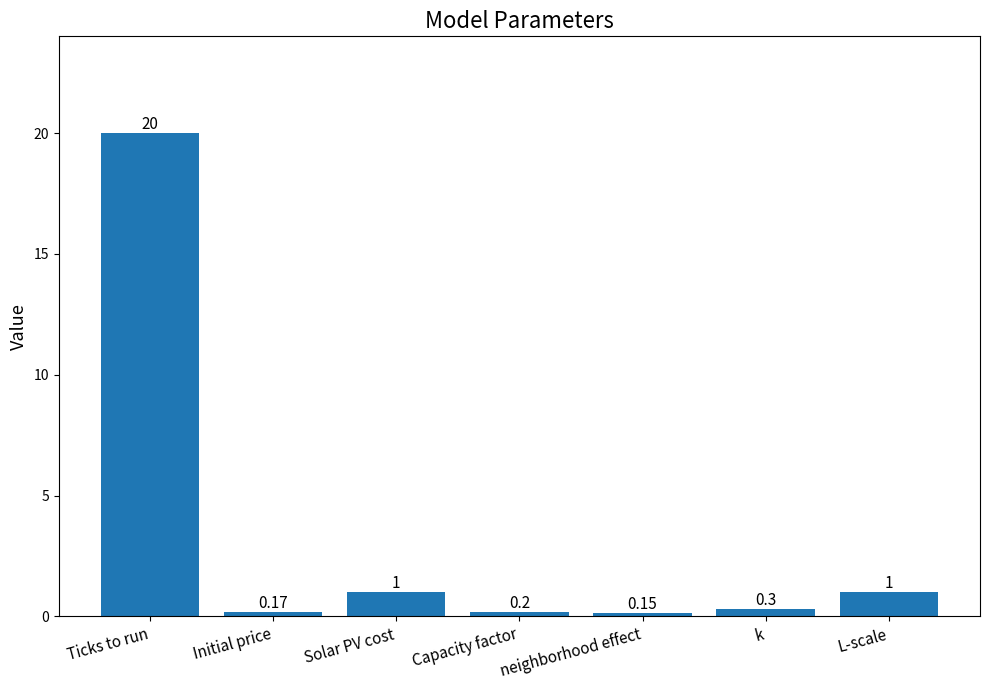

Which category has the highest value across all series?

Ticks to run